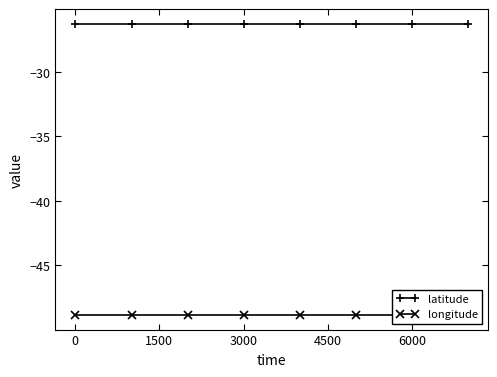

What is the difference between the highest and lowest values at 1500?

22.6